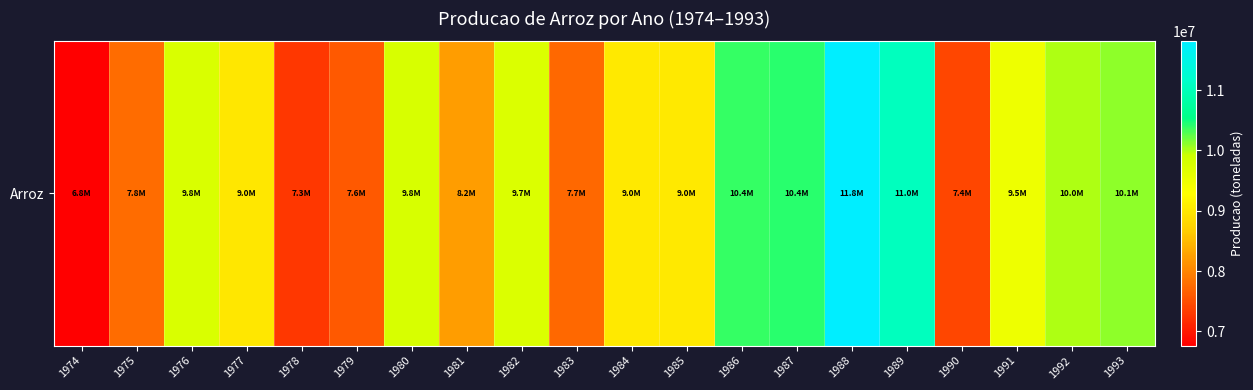

Reading right to left, extract all data points from this chart.

10107310	10006292	9488007	7420931	11044453	11809467	10419029	10374030	9024555	9027363	7741753	9734553	8228326	9775720	7595214	7296142	8993696	9757079	7781538	6764038